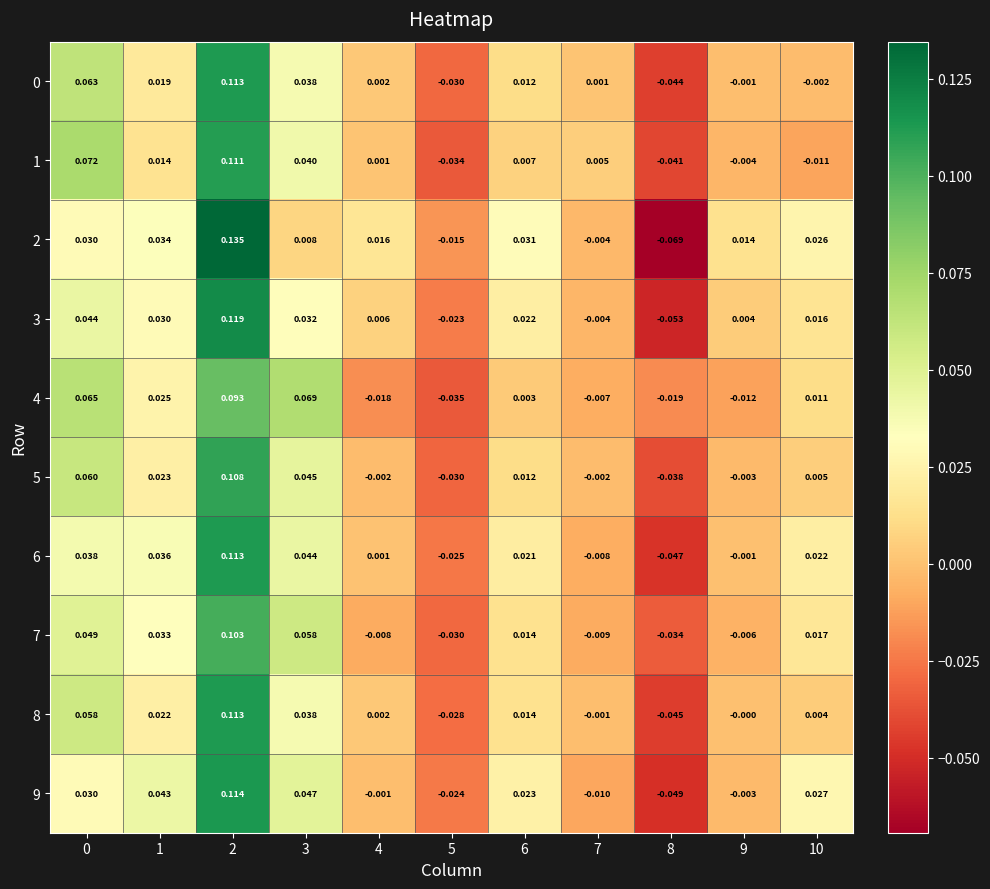

At which category does the chart reach its peak across all series?

2